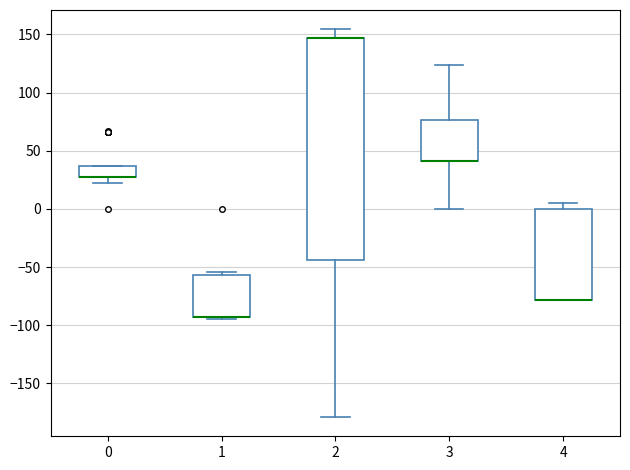

Which box is the tallest, from its lower edge to its upper edge?

2